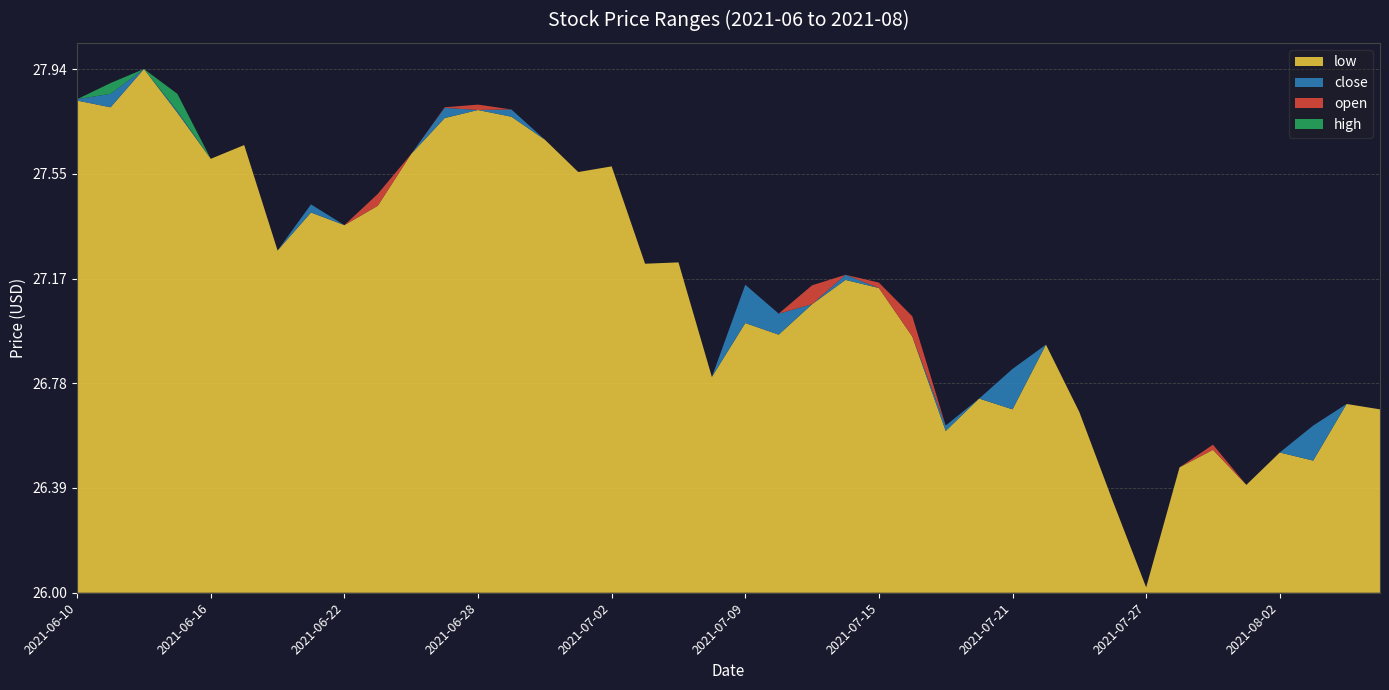

Reading left to right, extract all data points from this chart.

low: 2021-06-10=27.8	2021-06-11=27.8	2021-06-14=27.9	2021-06-15=27.8	2021-06-16=27.6	2021-06-17=27.7	2021-06-18=27.3	2021-06-21=27.4	2021-06-22=27.4	2021-06-23=27.4	2021-06-24=27.6	2021-06-25=27.8	2021-06-28=27.8	2021-06-29=27.8	2021-06-30=27.7	2021-07-01=27.6	2021-07-02=27.6	2021-07-06=27.2	2021-07-07=27.2	2021-07-08=26.8	2021-07-09=27.0	2021-07-12=27.0	2021-07-13=27.1	2021-07-14=27.2	2021-07-15=27.1	2021-07-16=26.9	2021-07-19=26.6	2021-07-20=26.7	2021-07-21=26.7	2021-07-22=26.9	2021-07-23=26.7	2021-07-26=26.3	2021-07-27=26.0	2021-07-28=26.5	2021-07-29=26.5	2021-07-30=26.4	2021-08-02=26.5	2021-08-03=26.5	2021-08-04=26.7	2021-08-05=26.7
close: 2021-06-10=27.8	2021-06-11=27.9	2021-06-14=27.9	2021-06-15=27.8	2021-06-16=27.6	2021-06-17=27.7	2021-06-18=27.3	2021-06-21=27.4	2021-06-22=27.4	2021-06-23=27.4	2021-06-24=27.6	2021-06-25=27.8	2021-06-28=27.8	2021-06-29=27.8	2021-06-30=27.7	2021-07-01=27.6	2021-07-02=27.6	2021-07-06=27.2	2021-07-07=27.2	2021-07-08=26.8	2021-07-09=27.1	2021-07-12=27.0	2021-07-13=27.1	2021-07-14=27.2	2021-07-15=27.1	2021-07-16=26.9	2021-07-19=26.6	2021-07-20=26.7	2021-07-21=26.8	2021-07-22=26.9	2021-07-23=26.7	2021-07-26=26.3	2021-07-27=26.0	2021-07-28=26.5	2021-07-29=26.5	2021-07-30=26.4	2021-08-02=26.5	2021-08-03=26.6	2021-08-04=26.7	2021-08-05=26.7
open: 2021-06-10=27.8	2021-06-11=27.8	2021-06-14=27.9	2021-06-15=27.8	2021-06-16=27.6	2021-06-17=27.7	2021-06-18=27.3	2021-06-21=27.4	2021-06-22=27.4	2021-06-23=27.5	2021-06-24=27.6	2021-06-25=27.8	2021-06-28=27.8	2021-06-29=27.8	2021-06-30=27.7	2021-07-01=27.6	2021-07-02=27.6	2021-07-06=27.2	2021-07-07=27.2	2021-07-08=26.8	2021-07-09=27.0	2021-07-12=27.0	2021-07-13=27.1	2021-07-14=27.2	2021-07-15=27.1	2021-07-16=27.0	2021-07-19=26.6	2021-07-20=26.7	2021-07-21=26.7	2021-07-22=26.9	2021-07-23=26.7	2021-07-26=26.3	2021-07-27=26.0	2021-07-28=26.5	2021-07-29=26.5	2021-07-30=26.4	2021-08-02=26.5	2021-08-03=26.5	2021-08-04=26.7	2021-08-05=26.7
high: 2021-06-10=27.8	2021-06-11=27.9	2021-06-14=27.9	2021-06-15=27.9	2021-06-16=27.6	2021-06-17=27.7	2021-06-18=27.3	2021-06-21=27.4	2021-06-22=27.4	2021-06-23=27.5	2021-06-24=27.6	2021-06-25=27.8	2021-06-28=27.8	2021-06-29=27.8	2021-06-30=27.7	2021-07-01=27.6	2021-07-02=27.6	2021-07-06=27.2	2021-07-07=27.2	2021-07-08=26.8	2021-07-09=27.1	2021-07-12=27.0	2021-07-13=27.1	2021-07-14=27.2	2021-07-15=27.1	2021-07-16=27.0	2021-07-19=26.6	2021-07-20=26.7	2021-07-21=26.8	2021-07-22=26.9	2021-07-23=26.7	2021-07-26=26.3	2021-07-27=26.0	2021-07-28=26.5	2021-07-29=26.5	2021-07-30=26.4	2021-08-02=26.5	2021-08-03=26.6	2021-08-04=26.7	2021-08-05=26.7